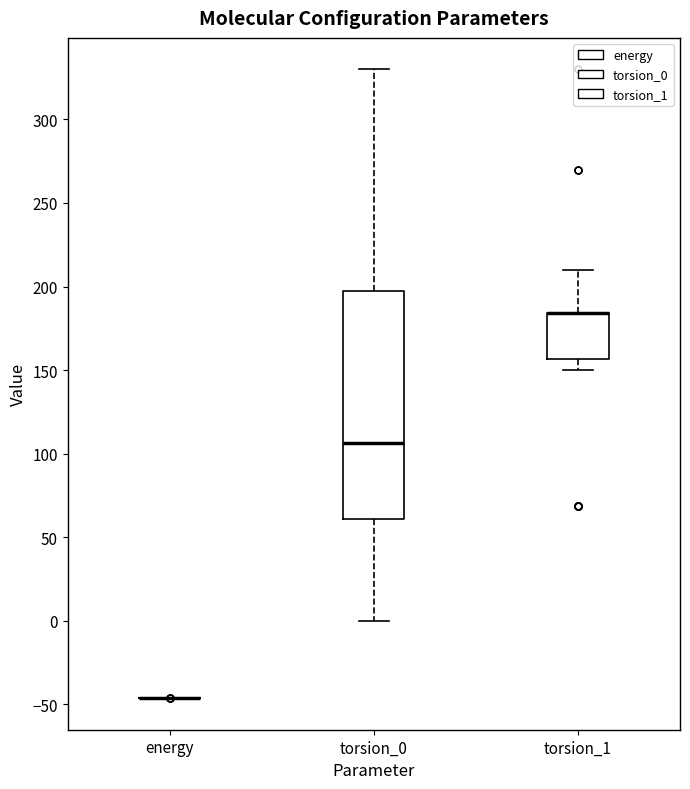

Reading left to right, read every box against the y-axis: the position of its median line, the range the box covers, and the ends of its whiskers. The values are not printed on the chart, so give them approximately, as read against the axis.

energy: box collapsed to a line at -45, whiskers -45 to -45
torsion_0: median 105, box 60 to 195, whiskers 0 to 330
torsion_1: median 185 (drawn on the box's upper edge), box 155 to 185, whiskers 150 to 210